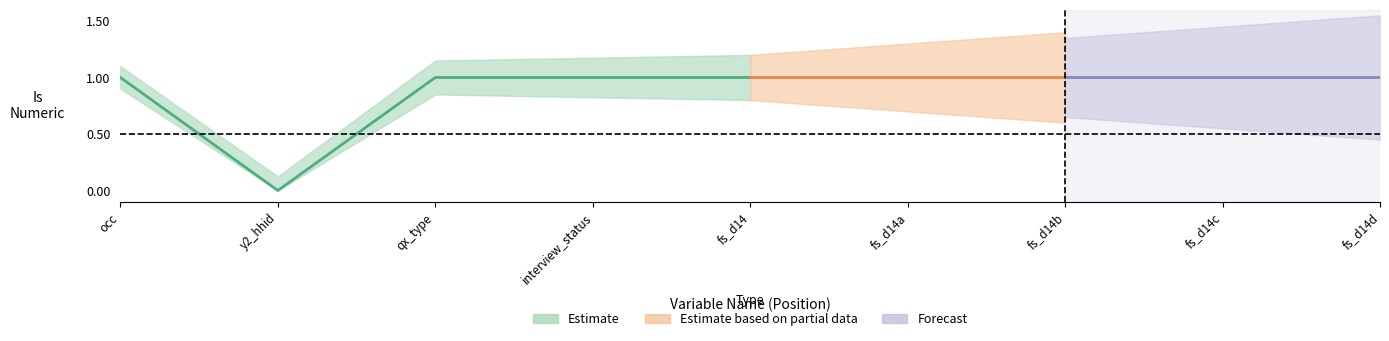

What is the value of the 5th point from the left?

1